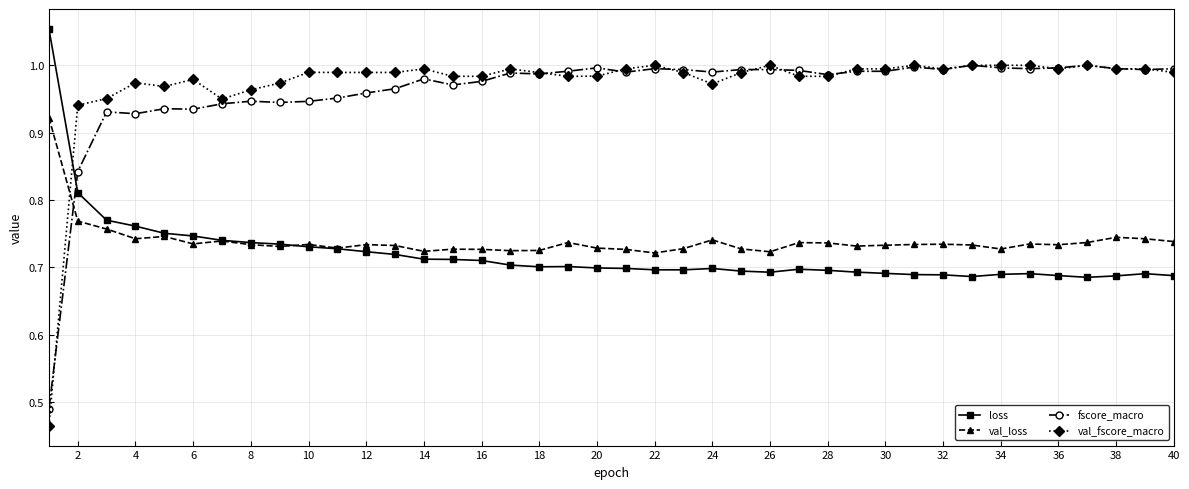

How many distinct data groups are displayed?

4